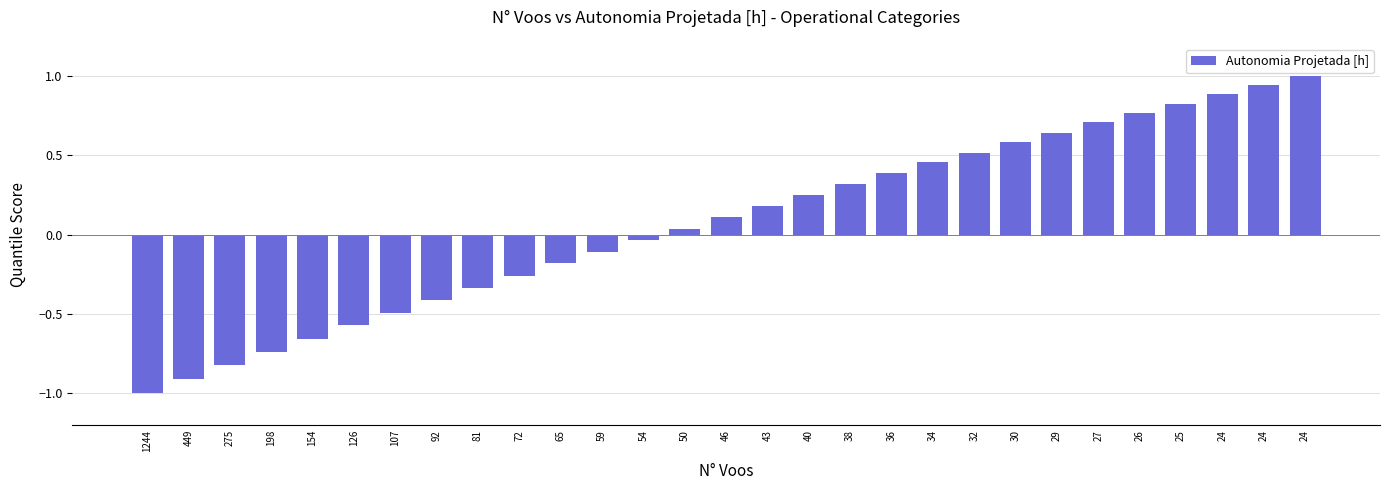

At which label does the data first exceed 0?

50